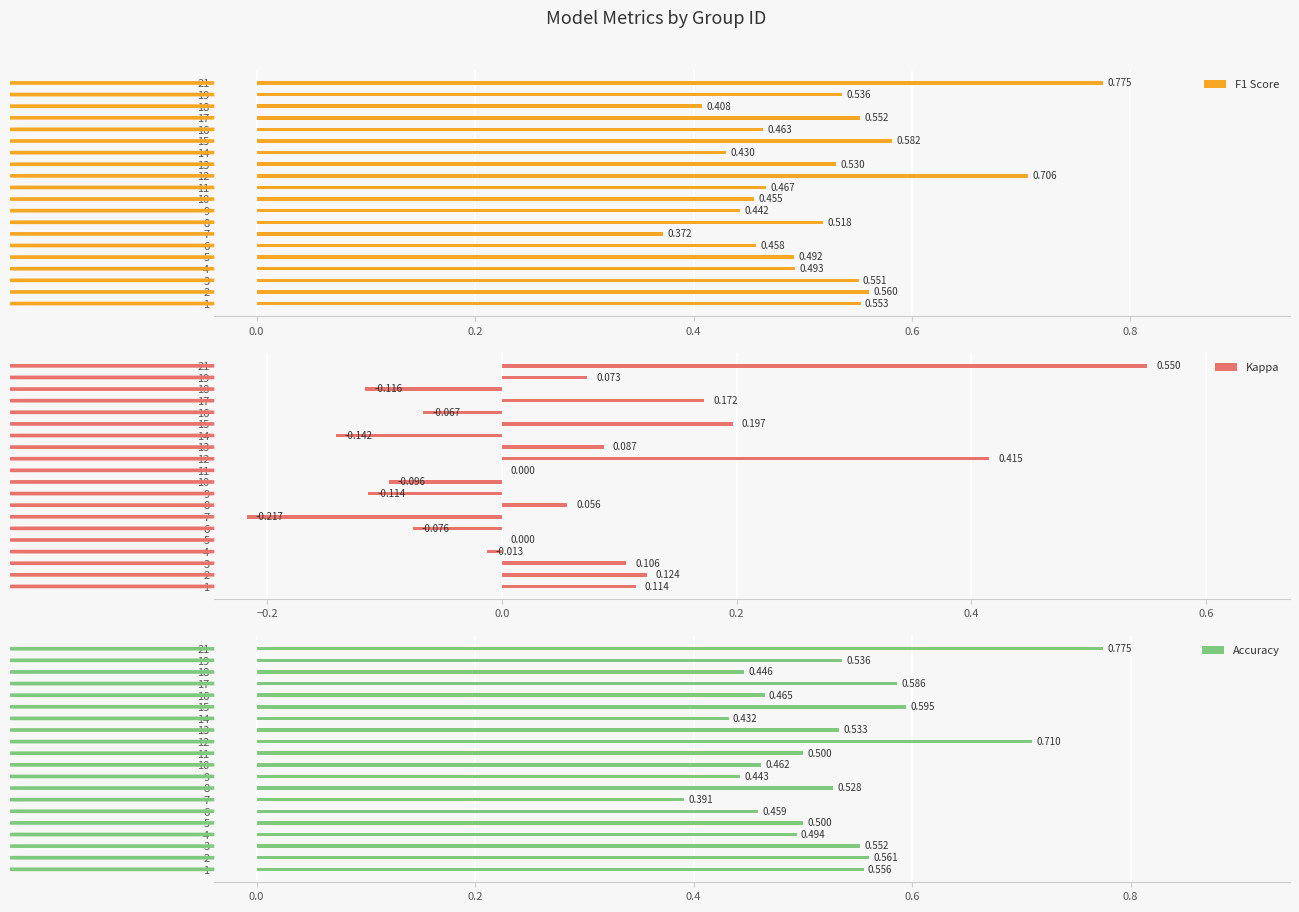

What are all the series names shown in the legend?

F1 Score, Kappa, Accuracy